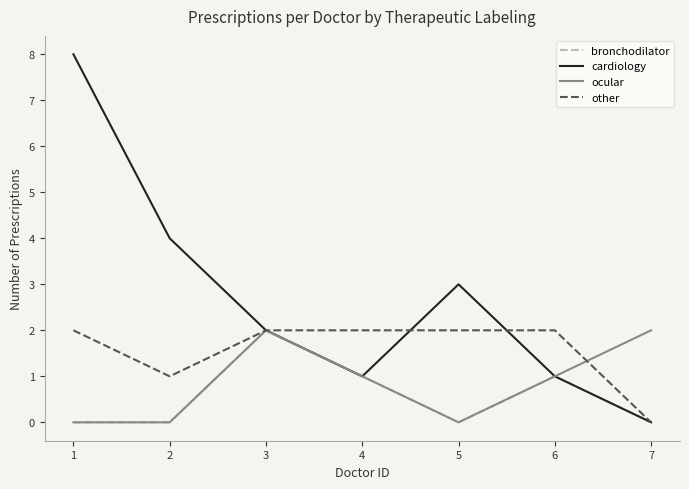

Between 2 and 4, which series saw the biggest shift?

cardiology